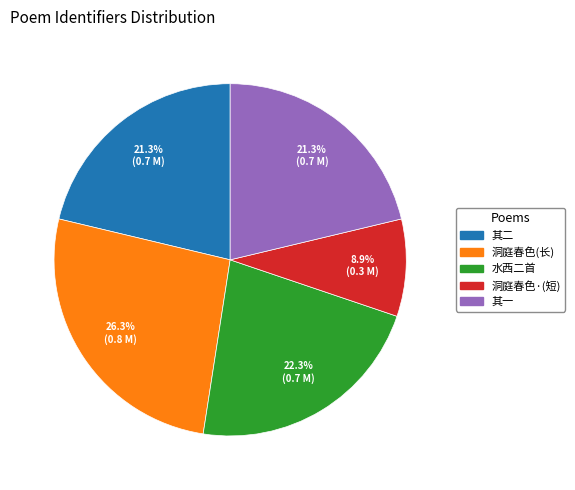

Does any single category account for the majority?

No